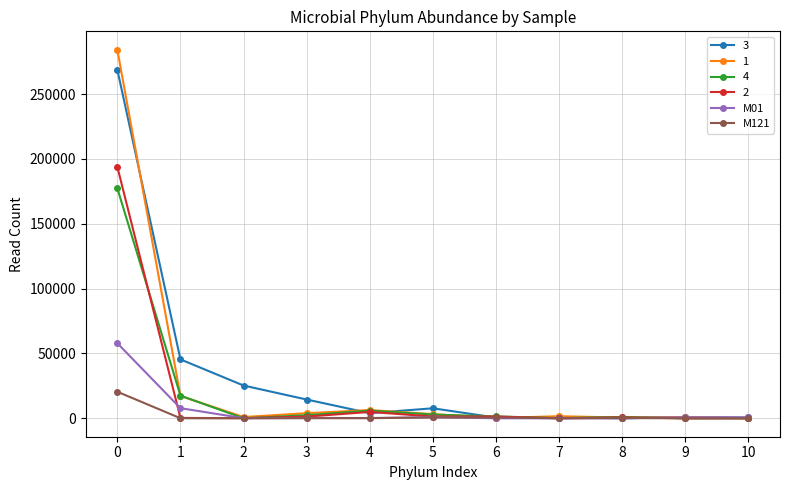

The value of 3 at 3 is 24226. True or false?

False